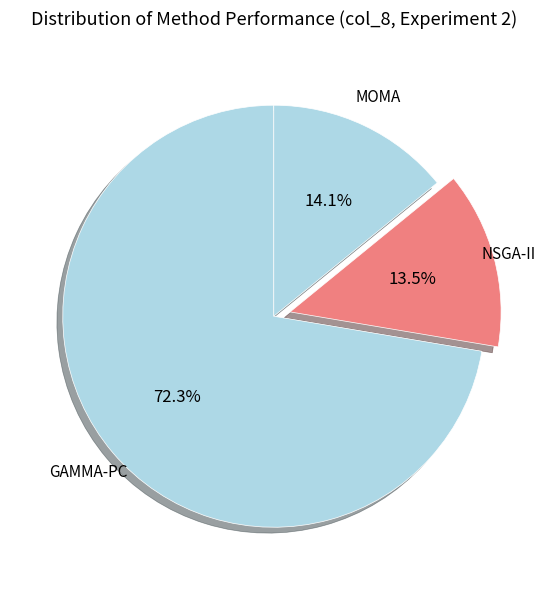

How many segments does this pie chart have?

3